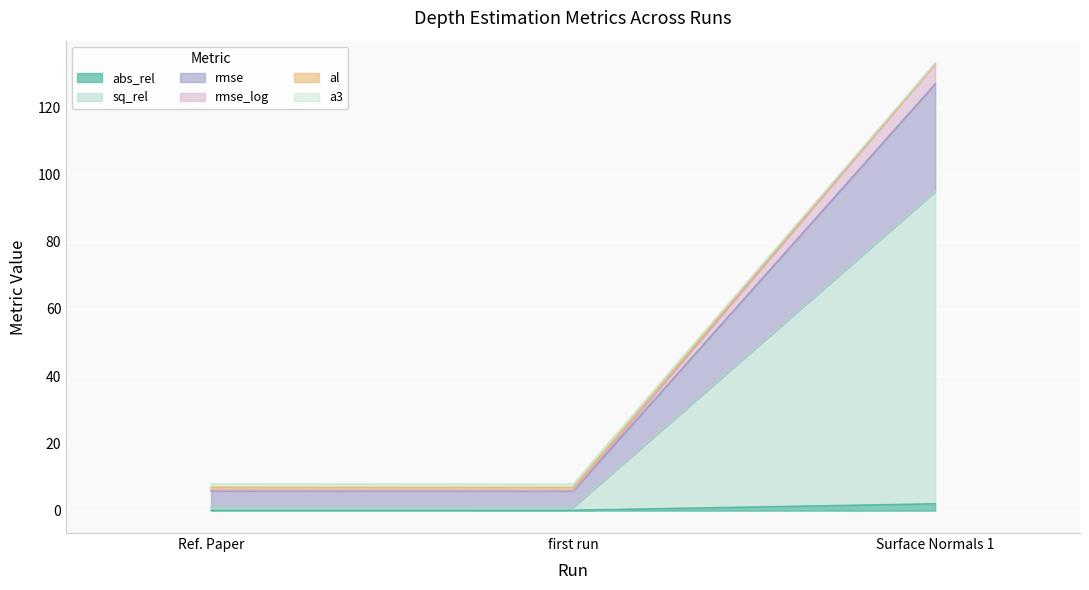

At which label does abs_rel reach its peak?

Surface Normals 1